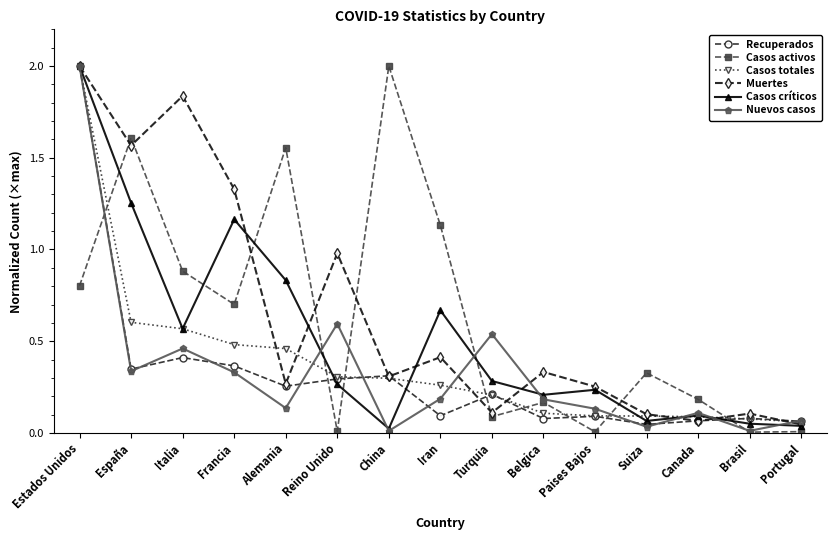

Is the value of Muertes at Iran greater than the value of Casos activos at Brasil?

Yes